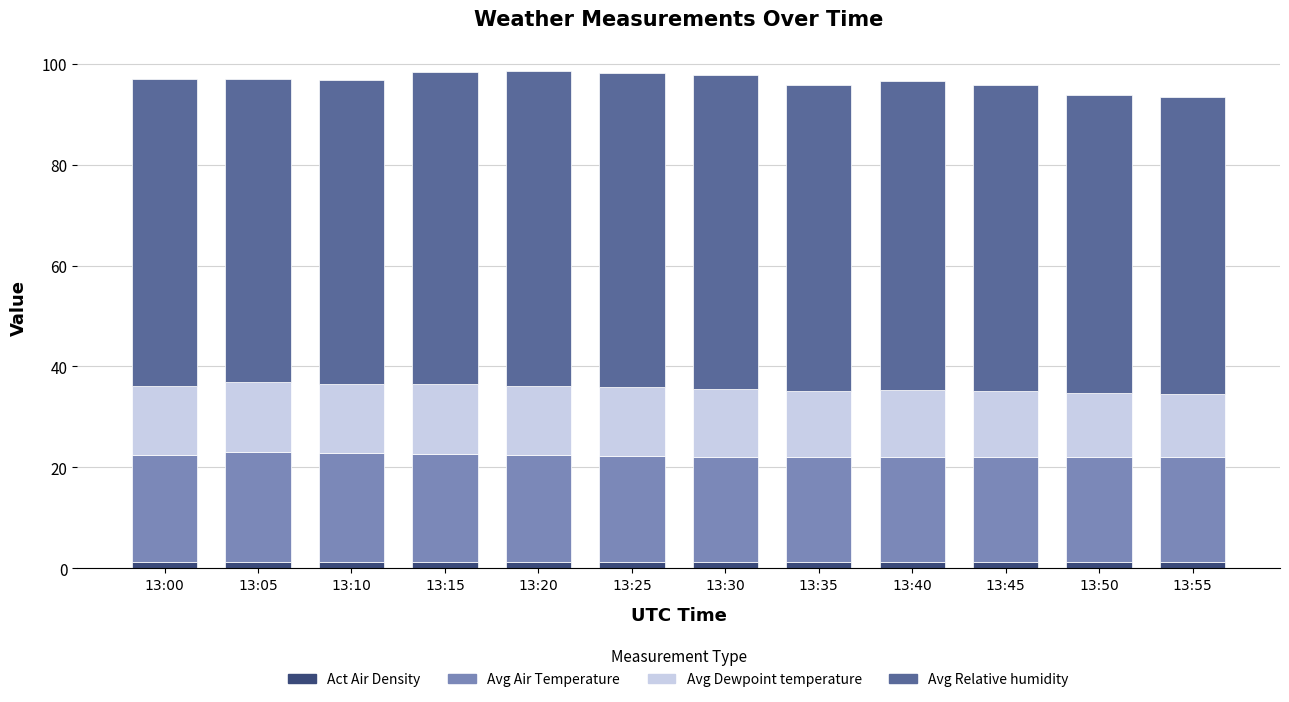

What is the sum of all Act Air Density values?

14.5